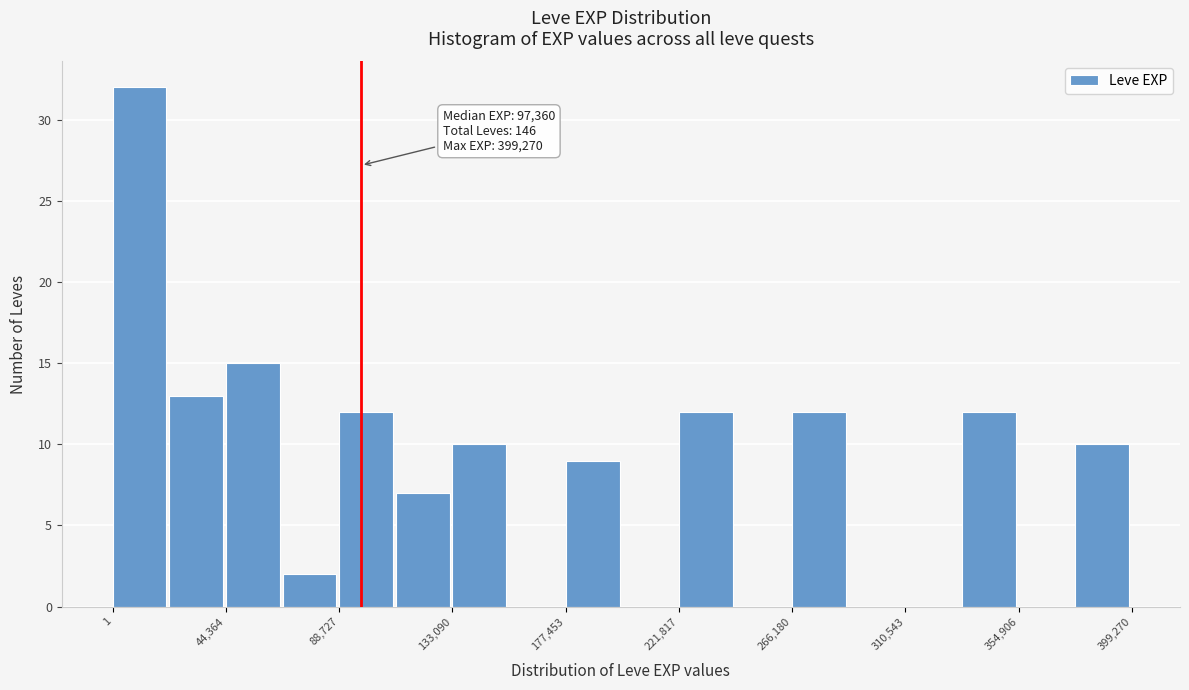

Which range on the x-axis has the tallest bar?

0 to 20000